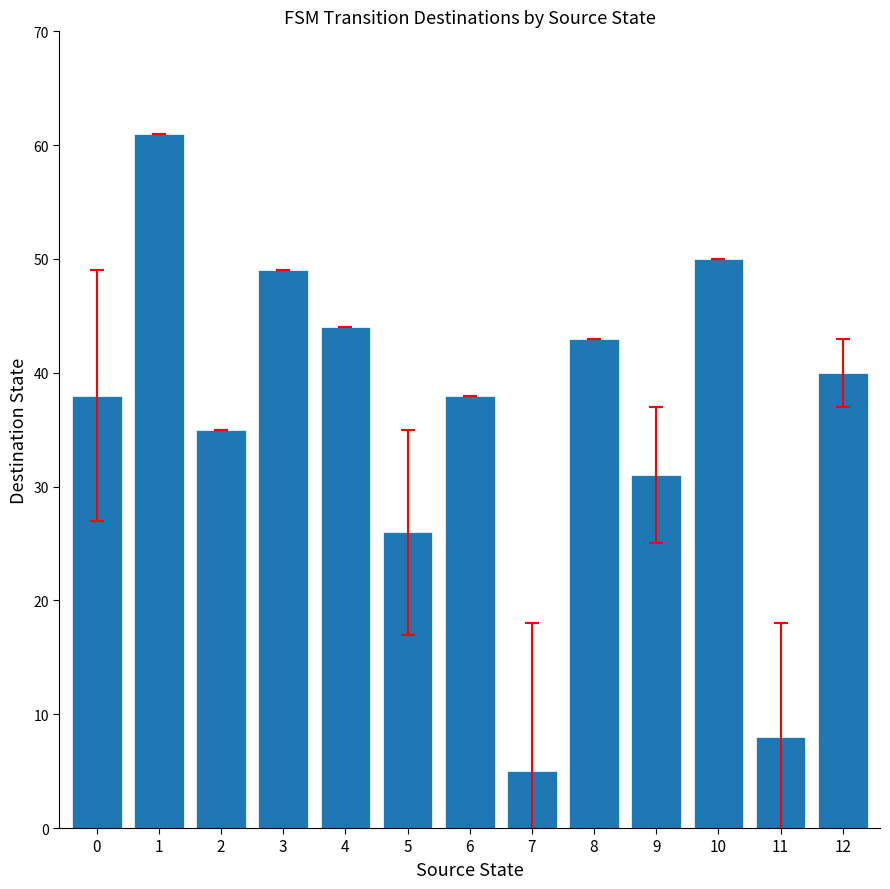

How many bars are there in total?

13